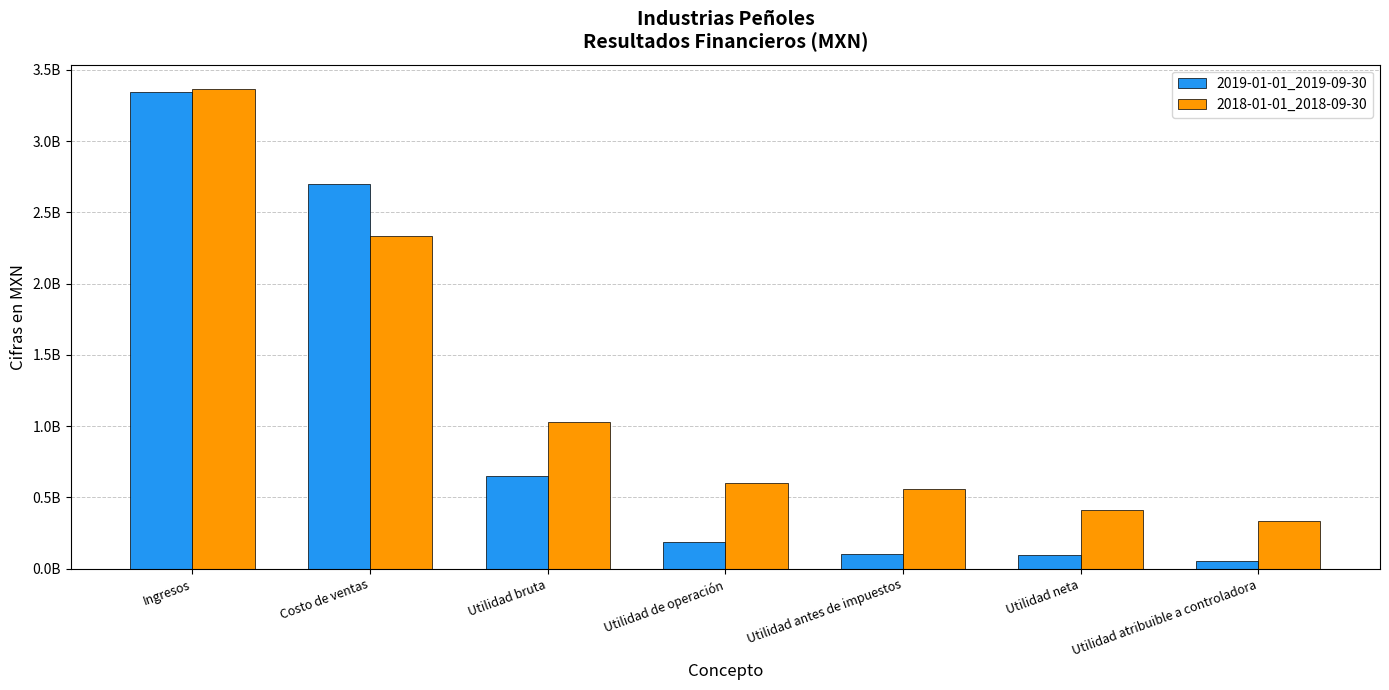

Reading left to right, list all the values displayed in this chart.

2019-01-01_2019-09-30: 3345495000	2696308000	649187000	186294000	102459000	99132000	56588000
2018-01-01_2018-09-30: 3368091000	2336254000	1031837000	598767000	557579000	415032000	337224000